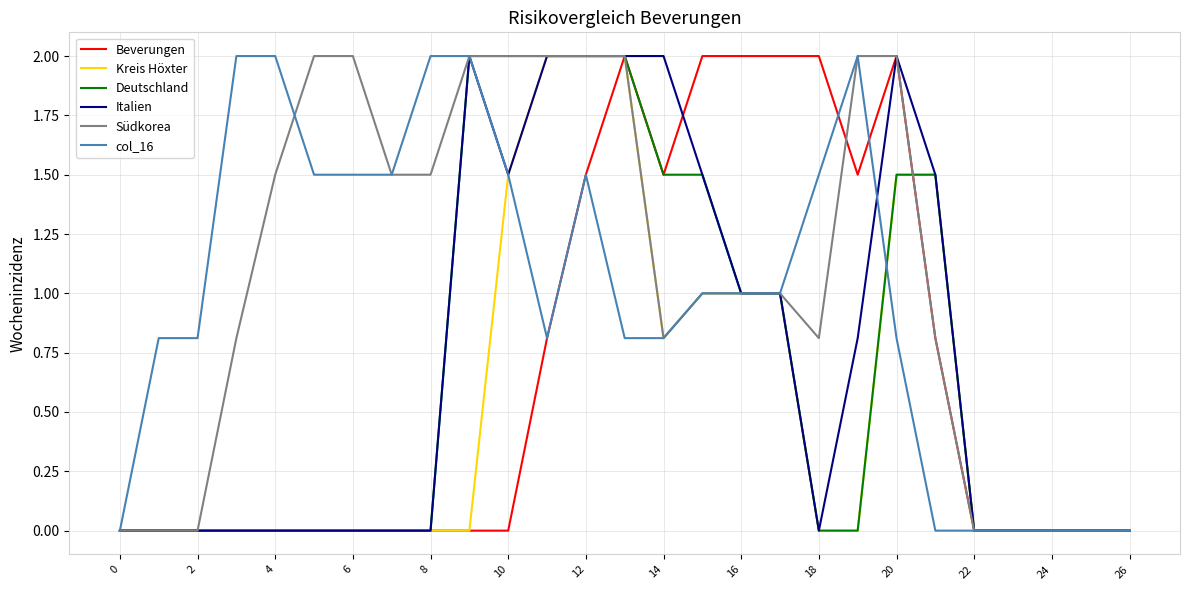

What is the maximum value for Deutschland?

2.0